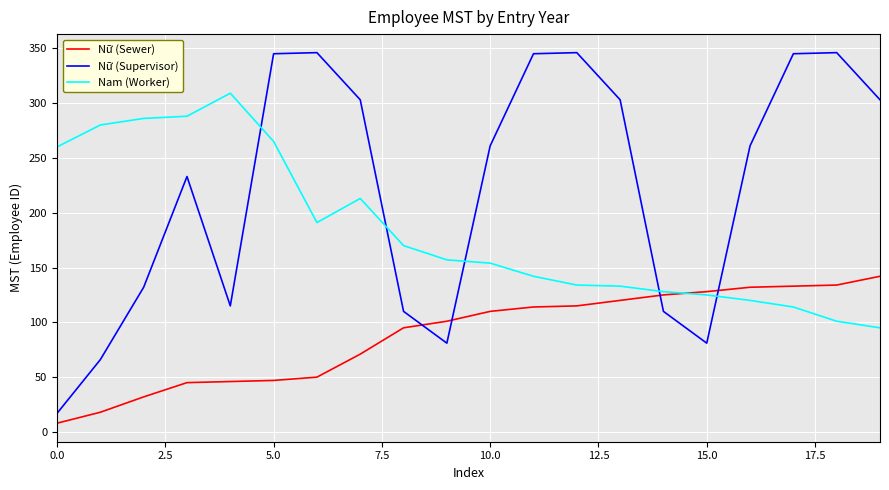

What is the difference between the maximum and minimum values in the Nữ (Supervisor) series?

329